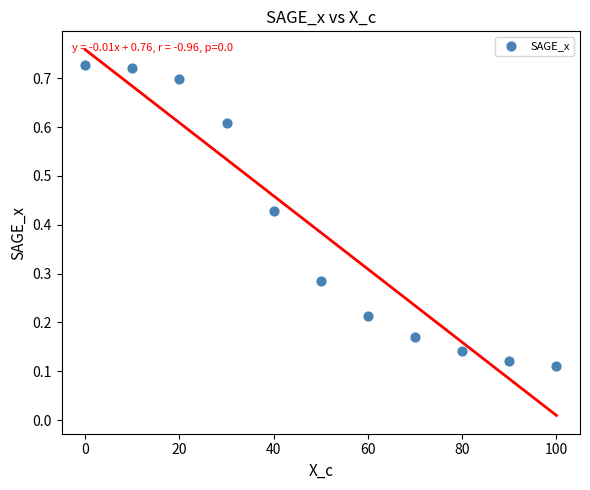

What is the range of X values (max minus min)?

100.0